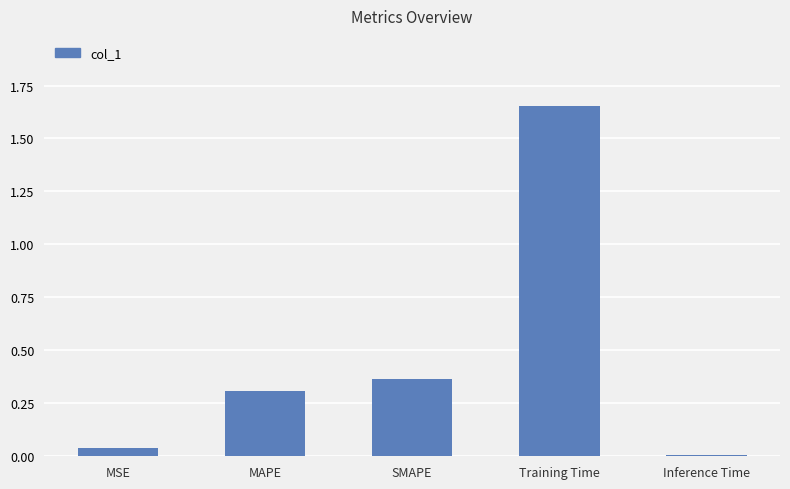

Which label corresponds to the largest value in the chart?

Training Time